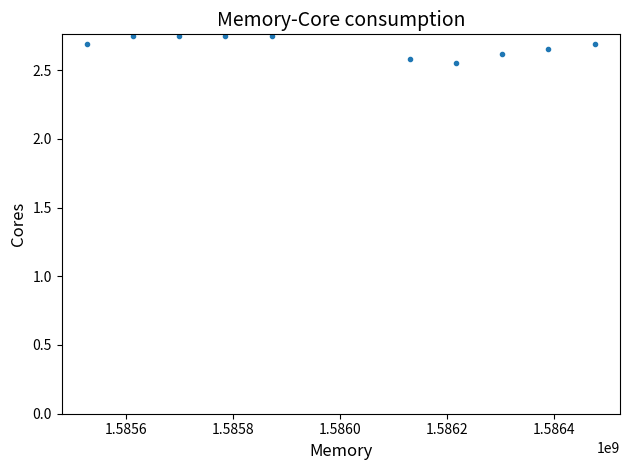

What is the average Y value?

2.7